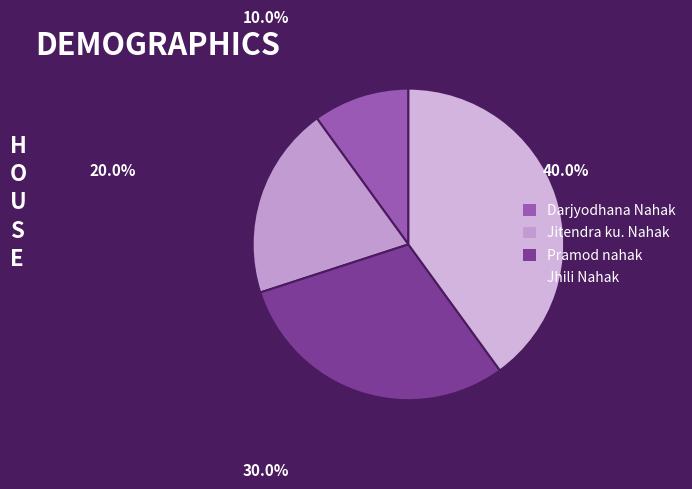

Combined, what portion of the pie is Pramod nahak and Jhili Nahak?

70.0%